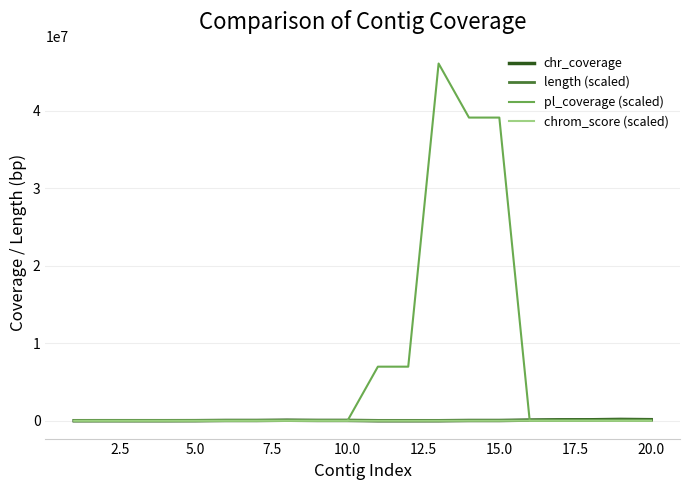

In length (scaled), how many points are higher than both neighbors (excluding endpoints)?

6